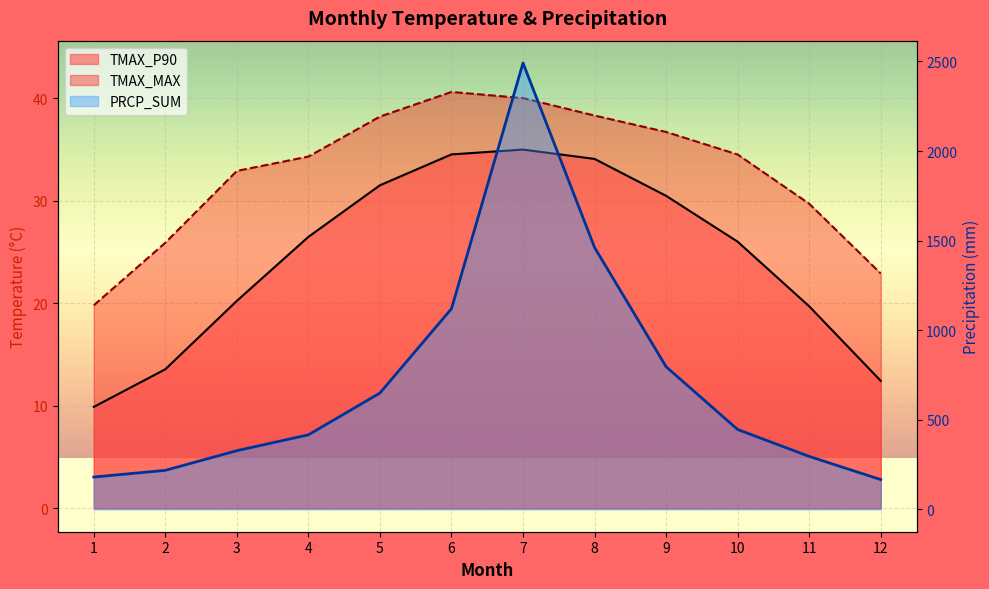

What is the sum of the PRCP_SUM values at 12 and 9?

962.5